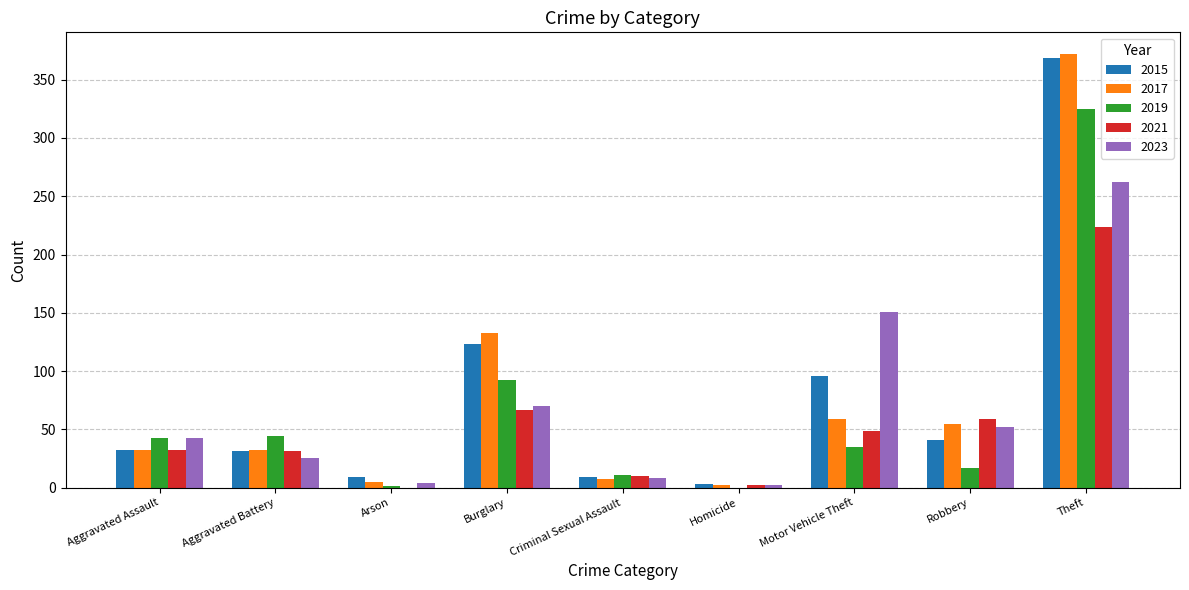

True or false: 2017 has a value of 33 at Robbery.

False